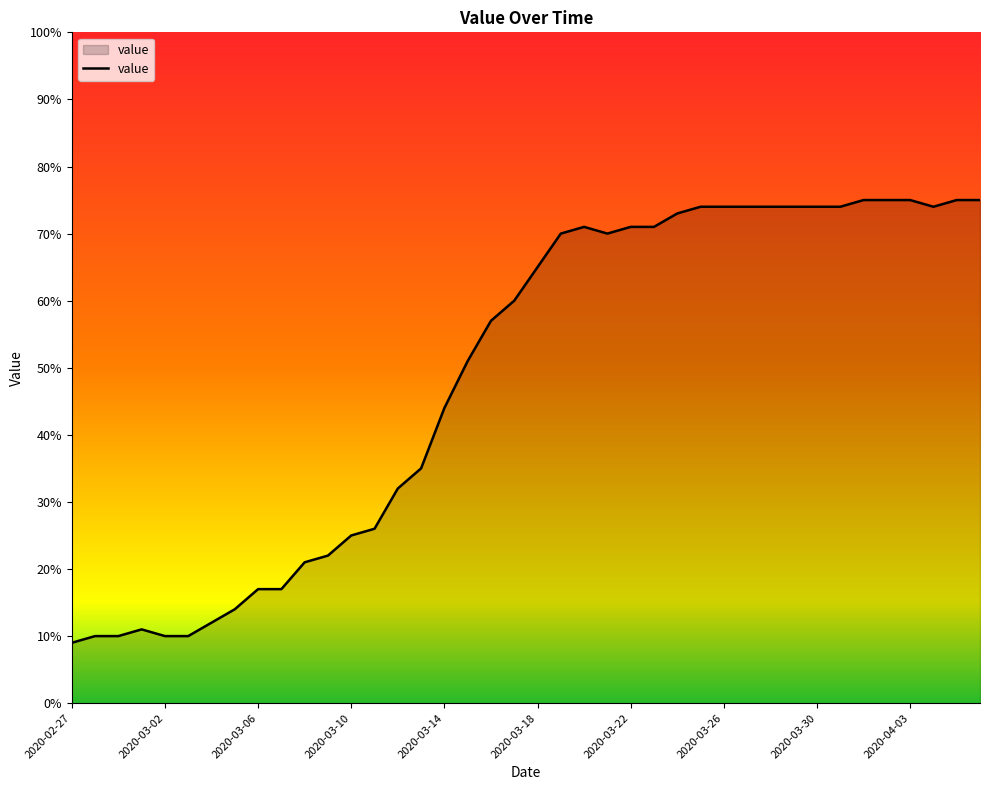

Does the chart display data point markers on the line(s)?

No